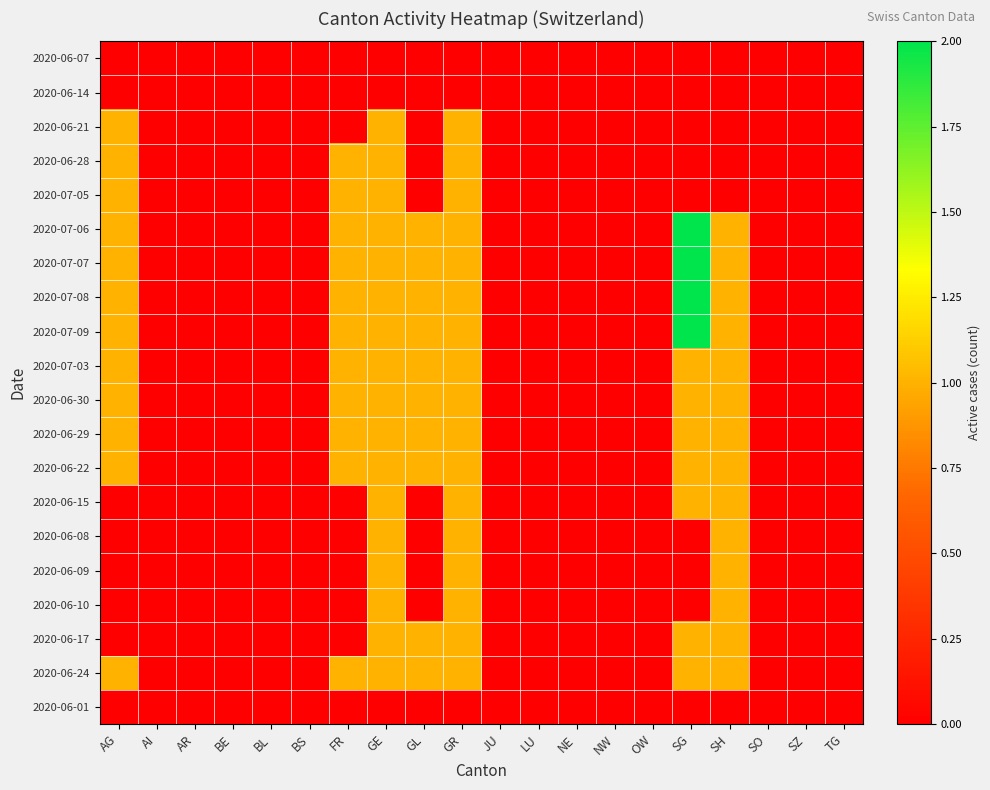

List the series in order of their peak value, highest first.

2020-07-06, 2020-07-07, 2020-07-08, 2020-07-09, 2020-06-21, 2020-06-28, 2020-07-05, 2020-07-03, 2020-06-30, 2020-06-29, 2020-06-22, 2020-06-15, 2020-06-08, 2020-06-09, 2020-06-10, 2020-06-17, 2020-06-24, 2020-06-07, 2020-06-14, 2020-06-01